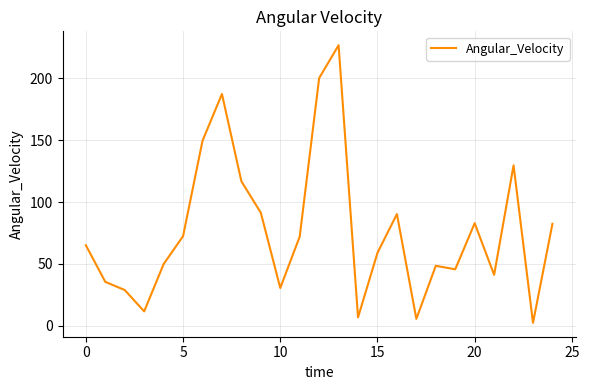

What is the difference between the maximum and minimum values?

224.3